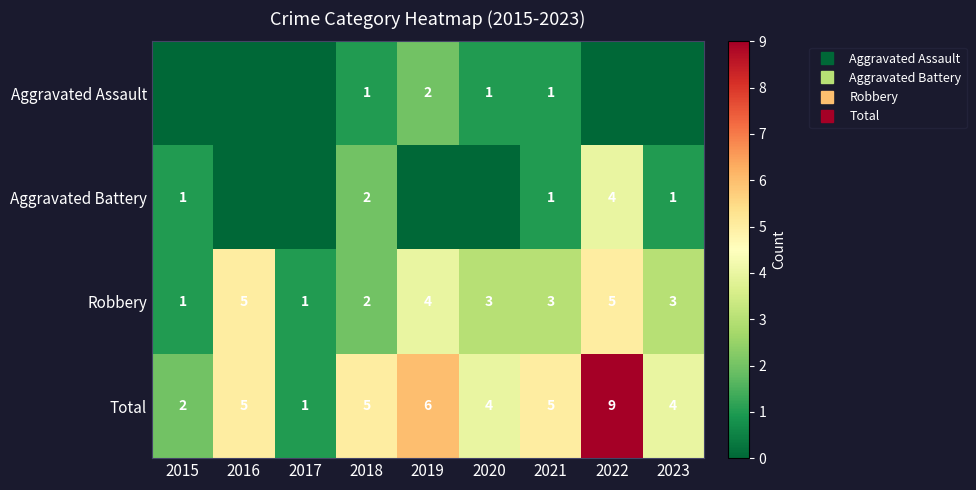

Between 2023 and 2019, which is larger?

2019